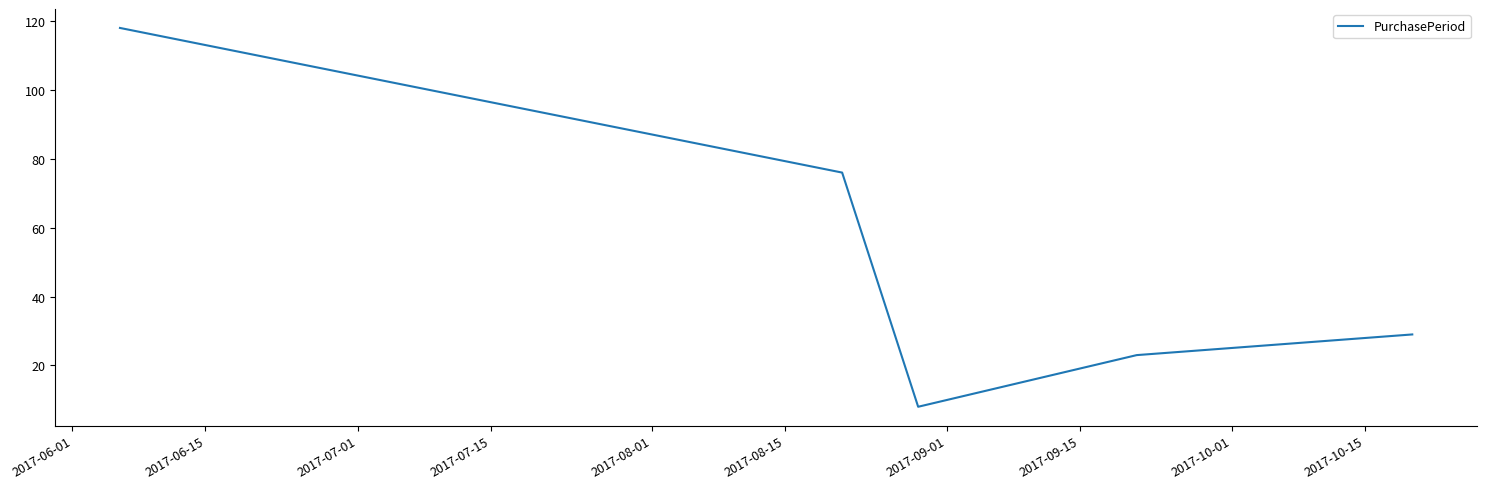

What is the maximum value shown in the chart?

118